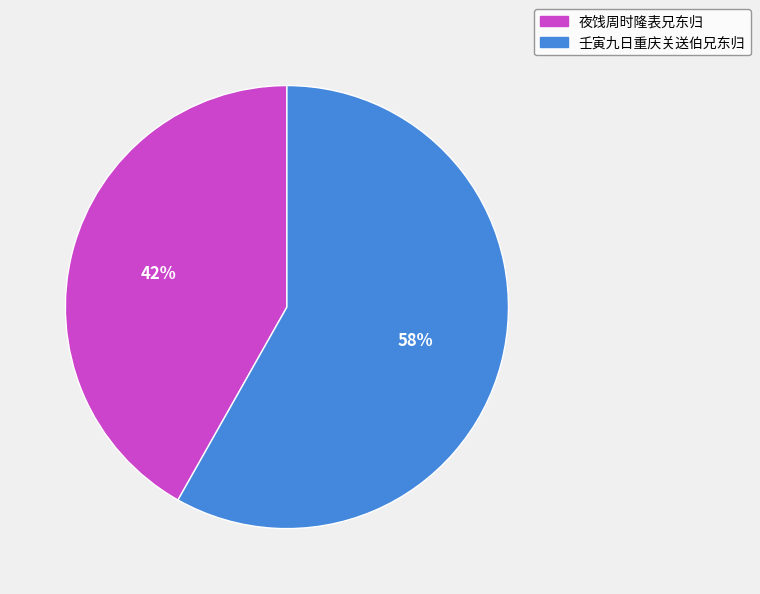

Which has a higher value, 夜饯周时隆表兄东归 or 壬寅九日重庆关送伯兄东归?

壬寅九日重庆关送伯兄东归